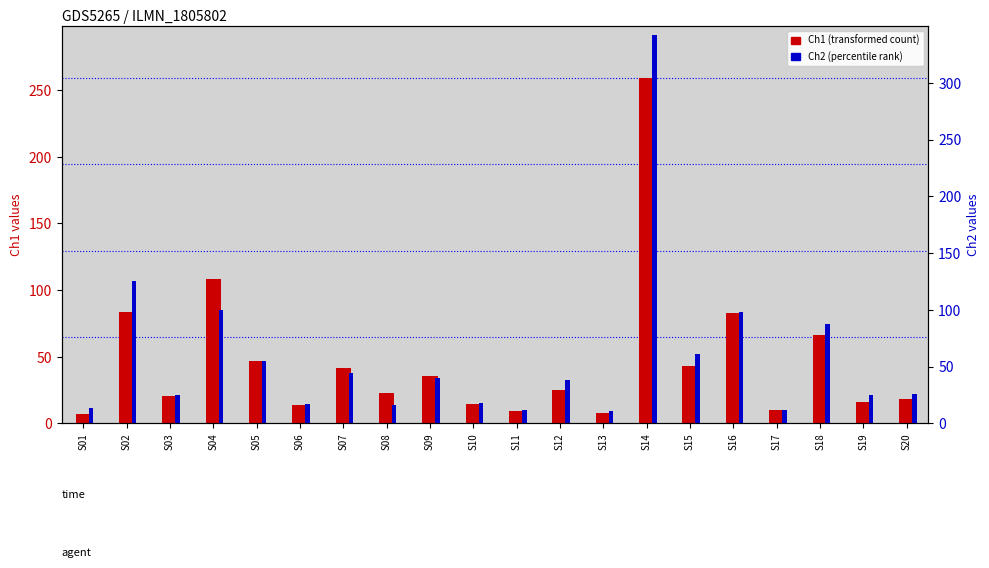

Between S14 and S20, which is larger?

S14